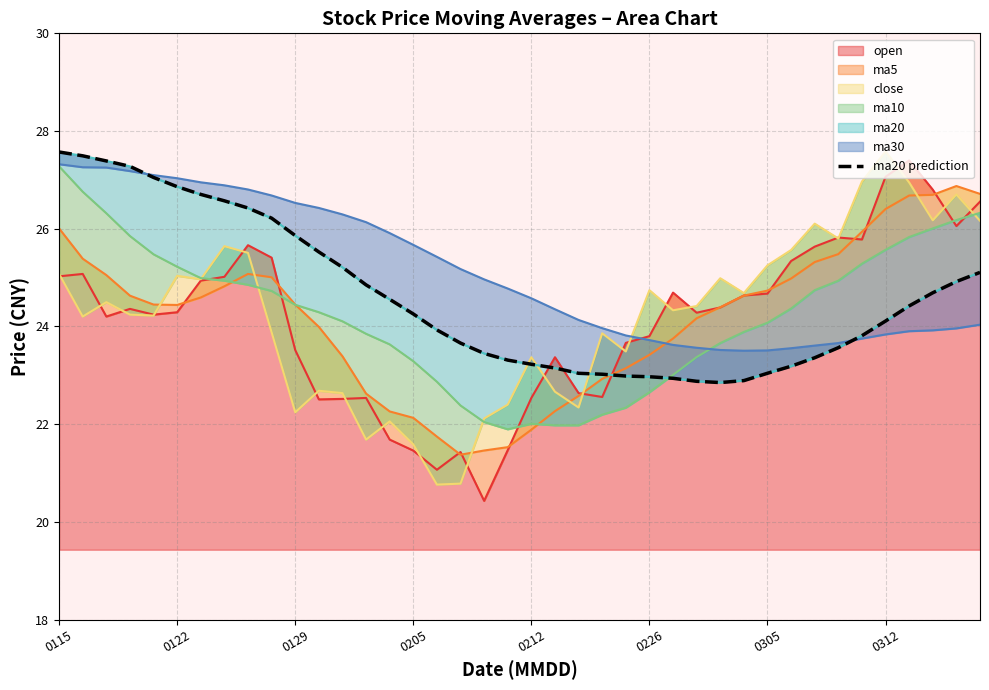

True or false: open has a value of 23.5 at 0129.

True